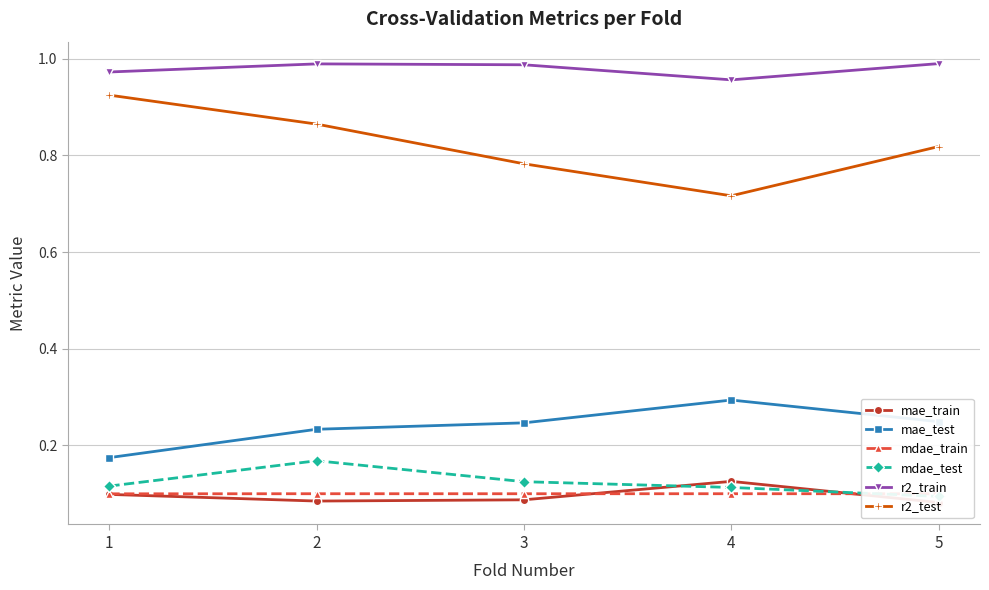

Reading right to left, extract all data points from this chart.

mae_train: 0.1	0.1	0.1	0.1	0.1
mae_test: 0.2	0.3	0.2	0.2	0.2
mdae_train: 0.1	0.1	0.1	0.1	0.1
mdae_test: 0.1	0.1	0.1	0.2	0.1
r2_train: 1.0	1.0	1.0	1.0	1.0
r2_test: 0.8	0.7	0.8	0.9	0.9